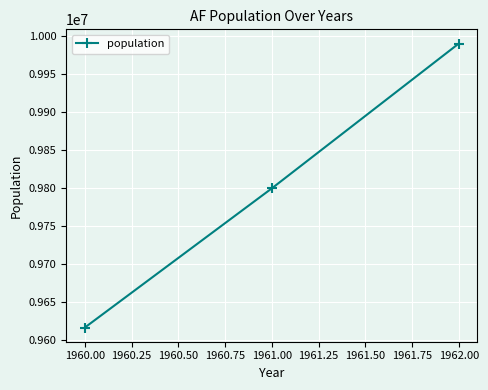

Between 1960.00 and 1962.00, which is larger?

1962.00